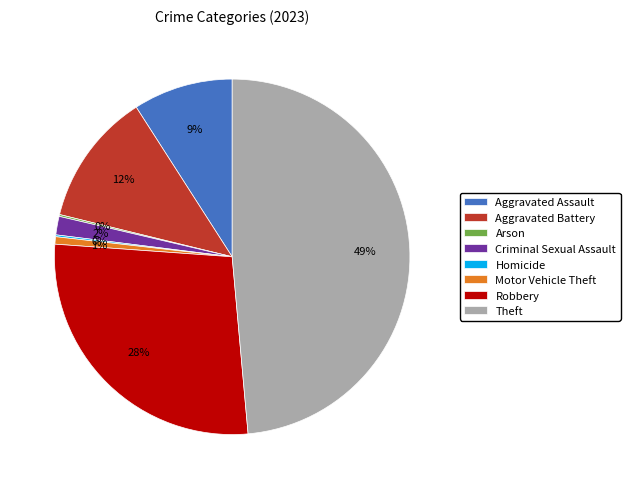

Is it true that Theft is 34% of the pie?

False